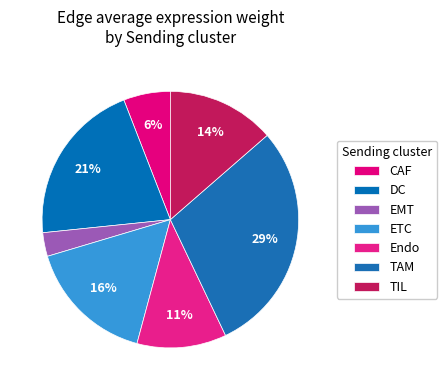

Combined, what portion of the pie is Endo and CAF?

17.2%